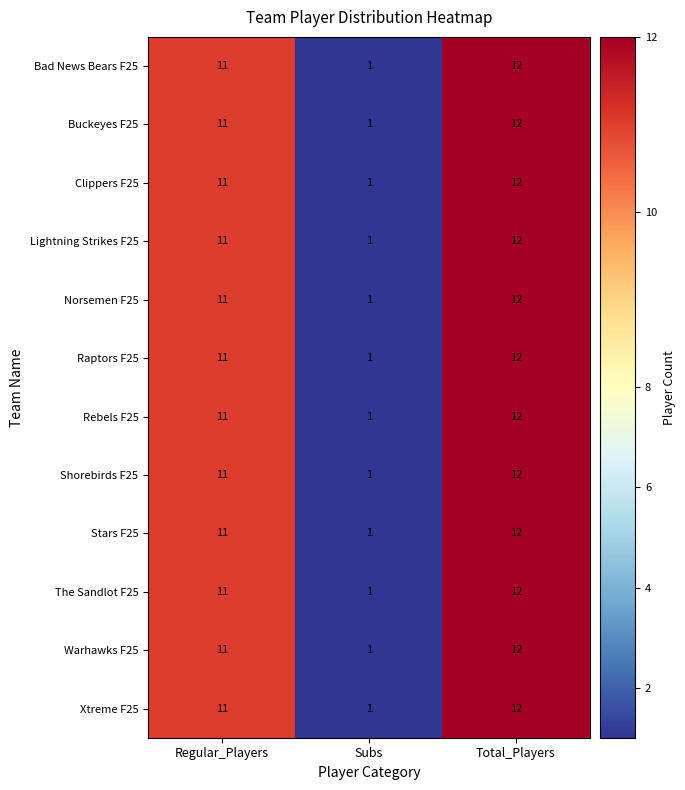

Read the Rebels F25 value at Total_Players.

12